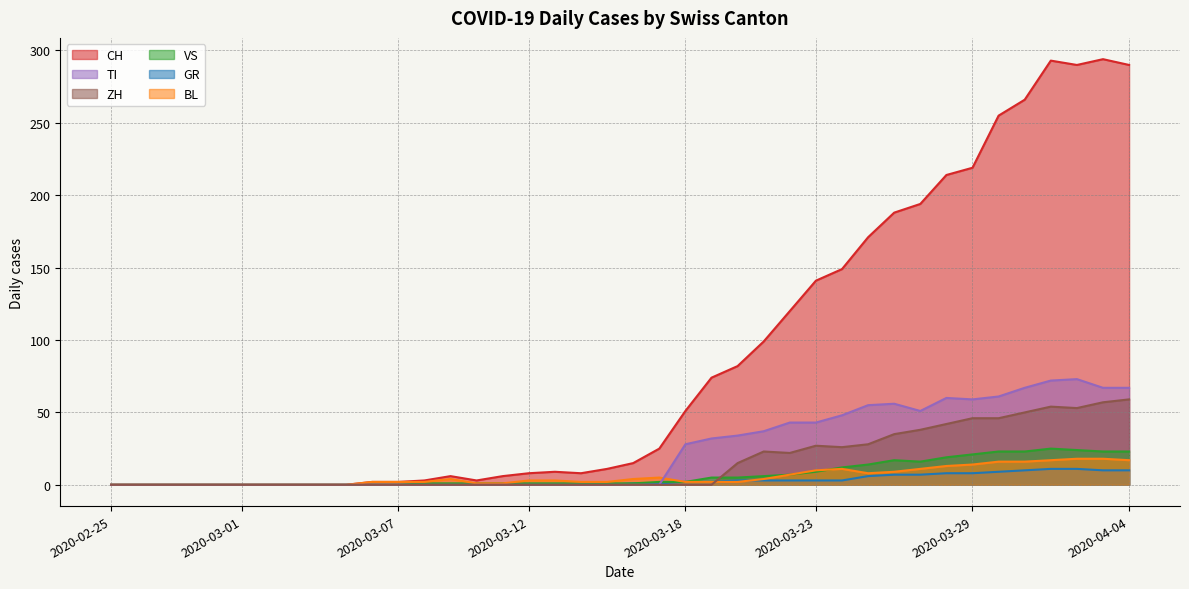

Which series has the widest spread of values?

CH